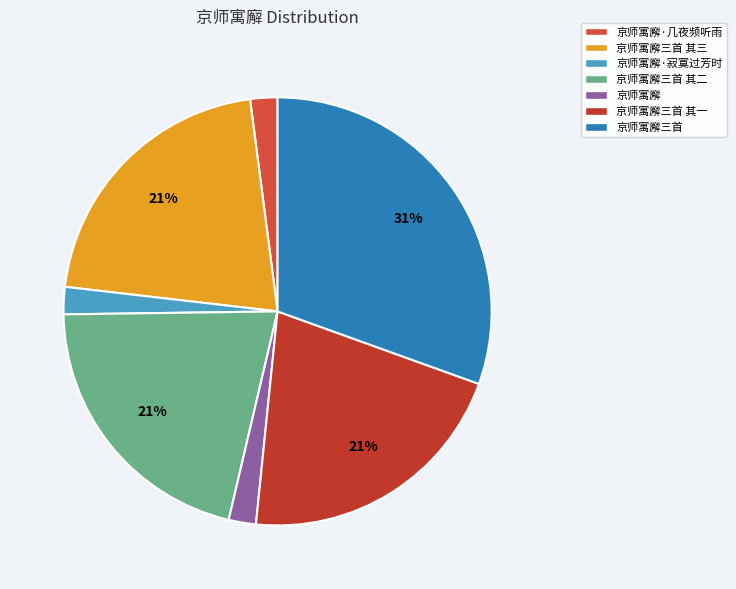

Which category has the biggest portion of the pie?

京师寓廨三首